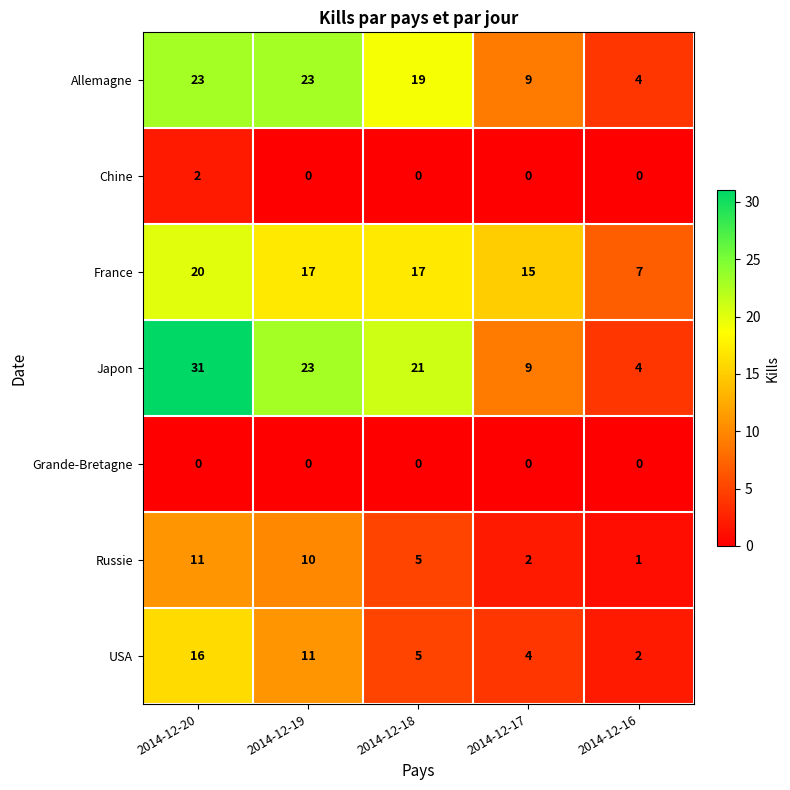

List the labels in order of Russie value, smallest first.

2014-12-16, 2014-12-17, 2014-12-18, 2014-12-19, 2014-12-20